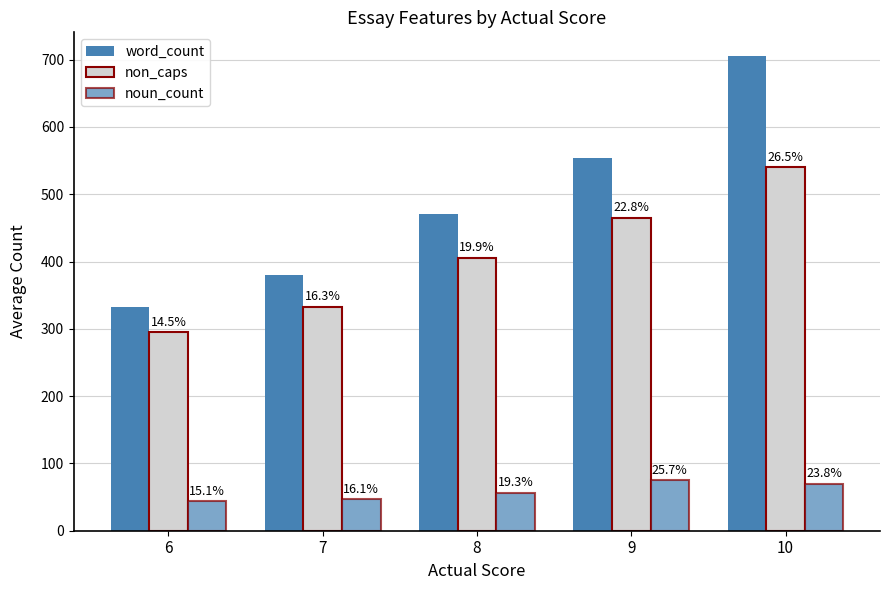

True or false: word_count has a value of 268.3 at 9.

False